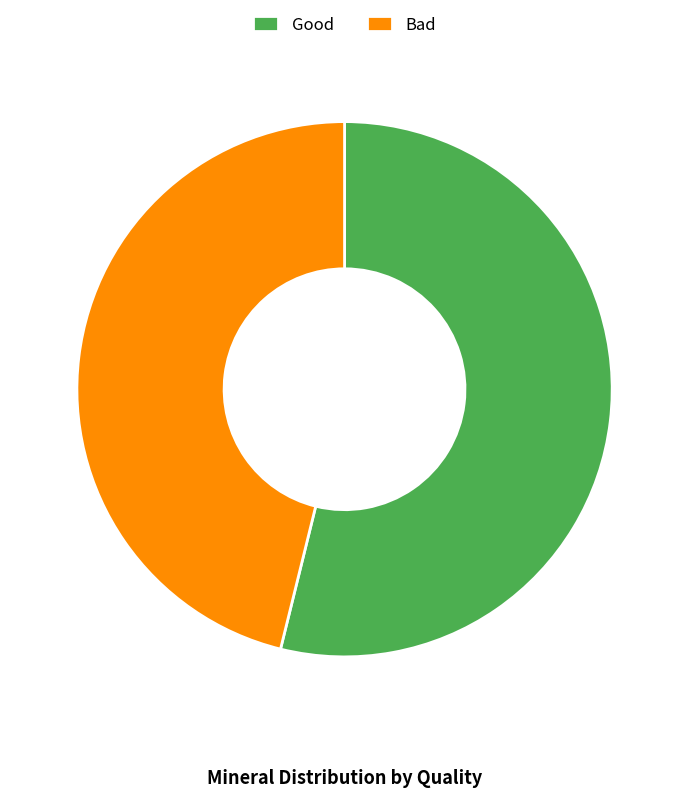

Rank the categories by value from lowest to highest.

Bad, Good